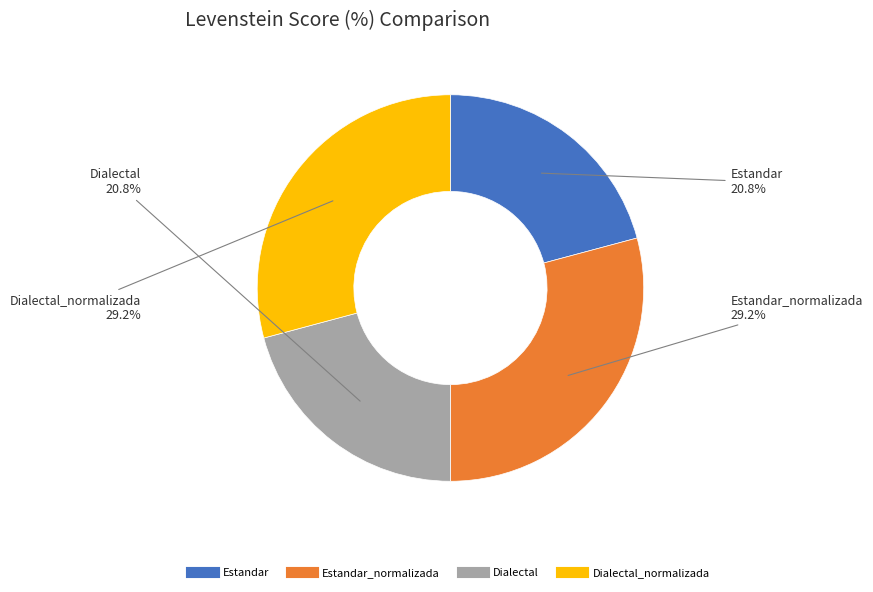

Does any single category account for the majority?

No